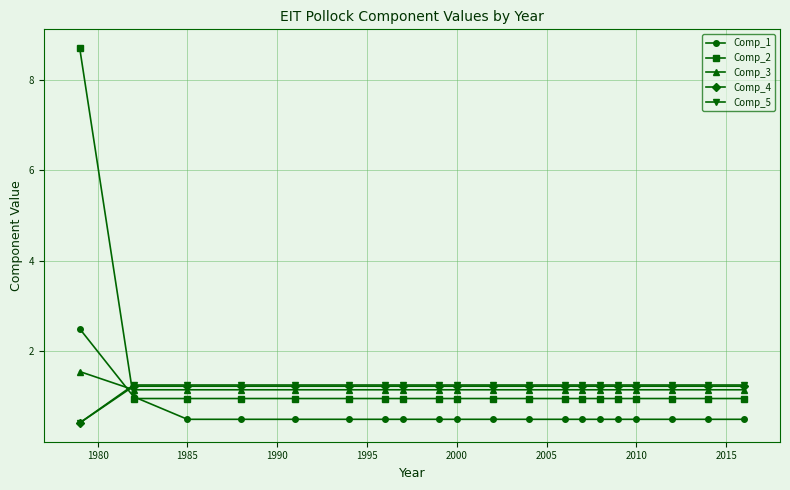

What is the value of the Comp_5 point at the 8th from the left?

1.3